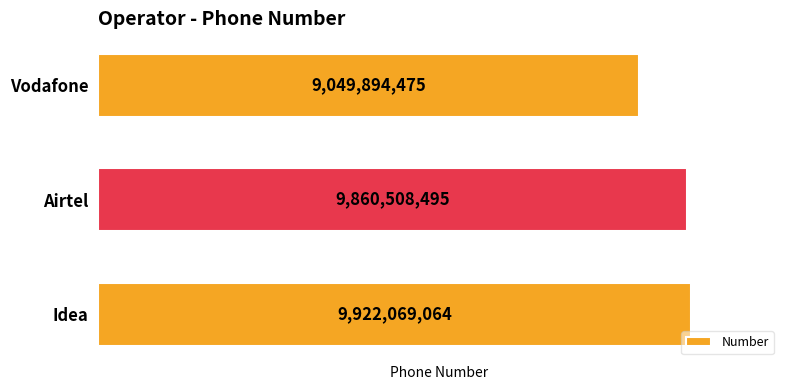

Are the bars horizontal?

Yes